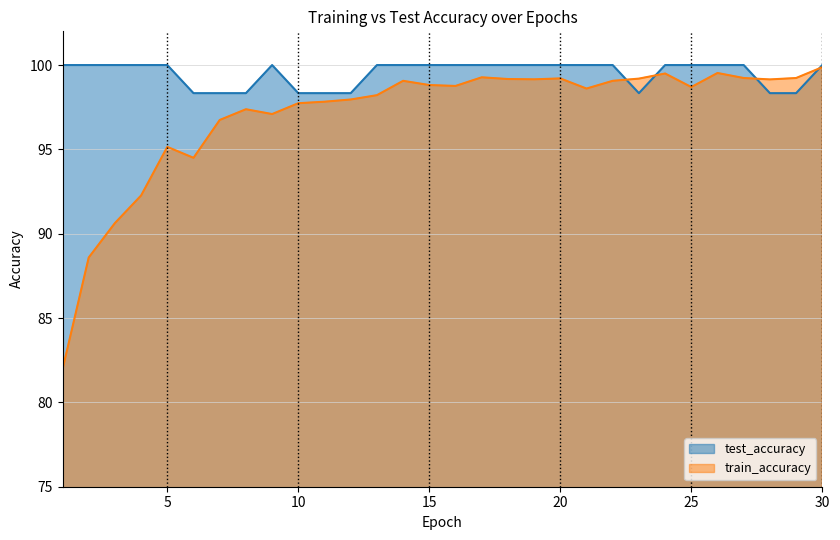

Reading left to right, extract all data points from this chart.

test_accuracy: 100.0	100.0	100.0	100.0	100.0	98.3	98.3	98.3	100.0	98.3	98.3	98.3	100.0	100.0	100.0	100.0	100.0	100.0	100.0	100.0	100.0	100.0	98.3	100.0	100.0	100.0	100.0	98.3	98.3	100.0
train_accuracy: 82.0	88.6	90.6	92.3	95.1	94.5	96.7	97.4	97.1	97.7	97.8	98.0	98.2	99.1	98.8	98.8	99.3	99.2	99.2	99.2	98.6	99.1	99.2	99.5	98.7	99.5	99.2	99.1	99.2	99.9